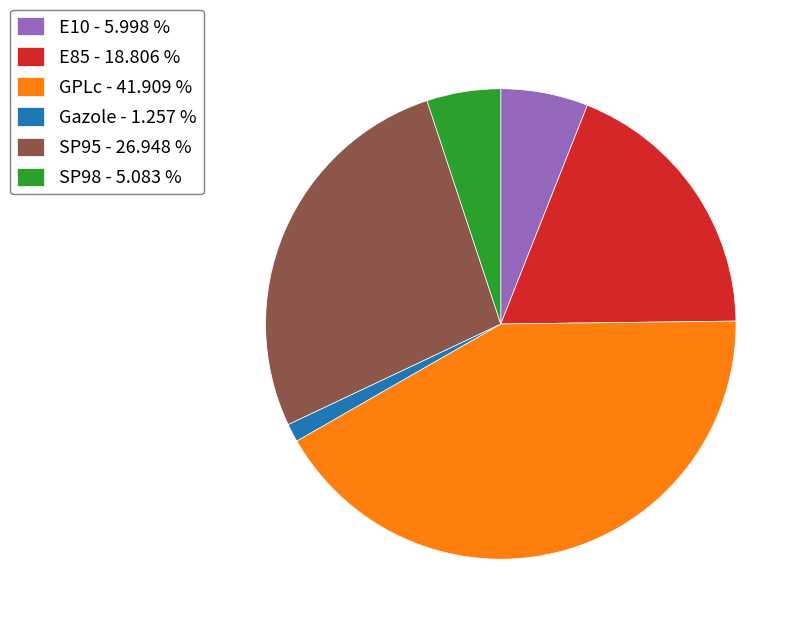

Which category has the biggest portion of the pie?

GPLc